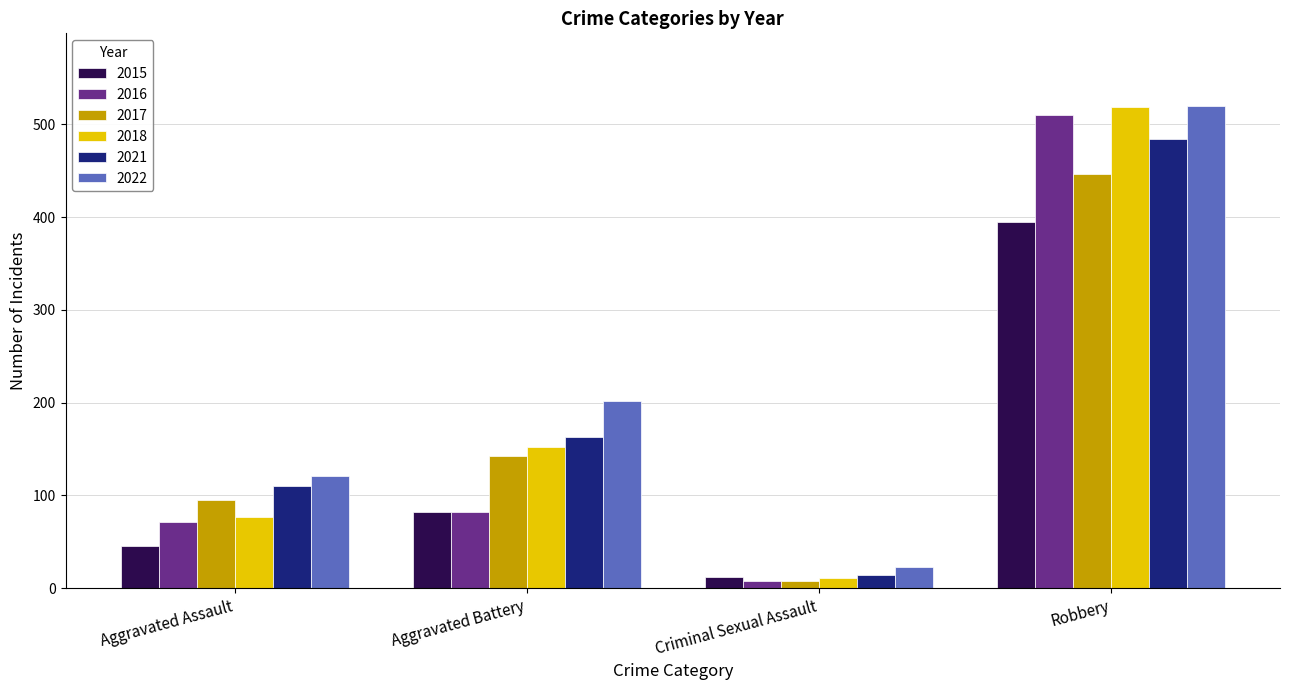

What are all the series names shown in the legend?

2015, 2016, 2017, 2018, 2021, 2022